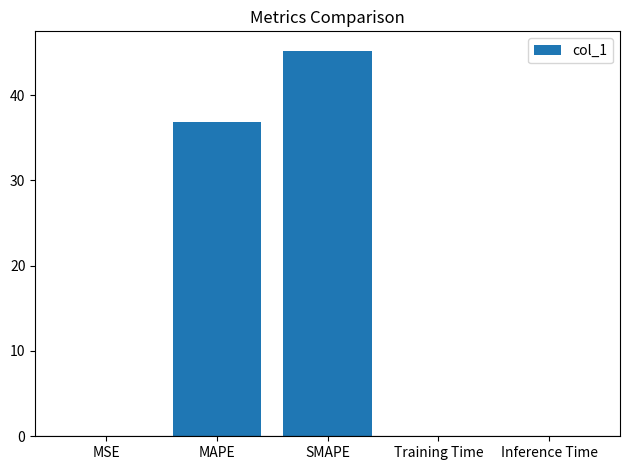

Which has a higher value, MAPE or Training Time?

MAPE